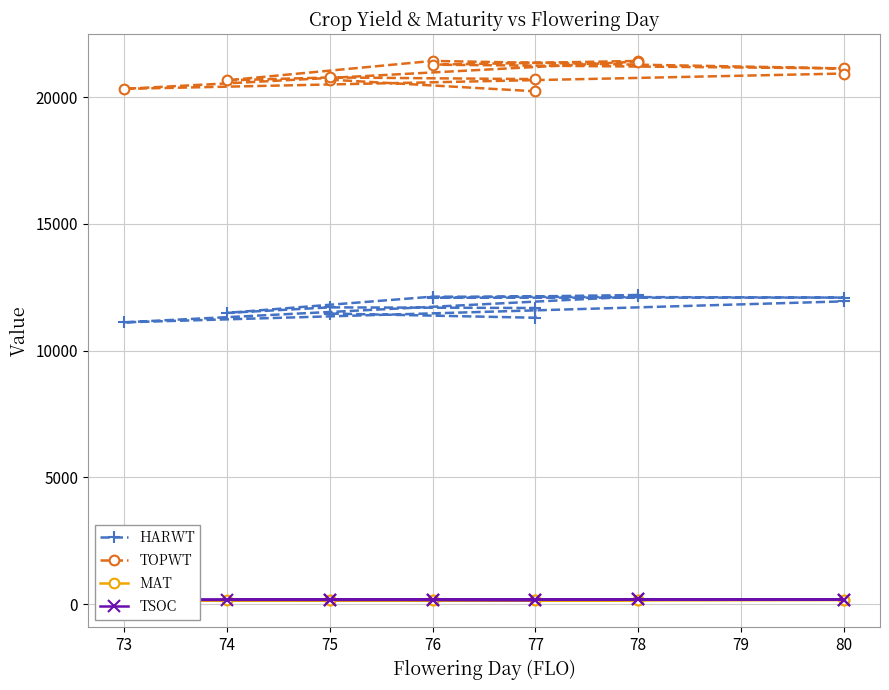

What is the label of the 2nd point from the left?

77